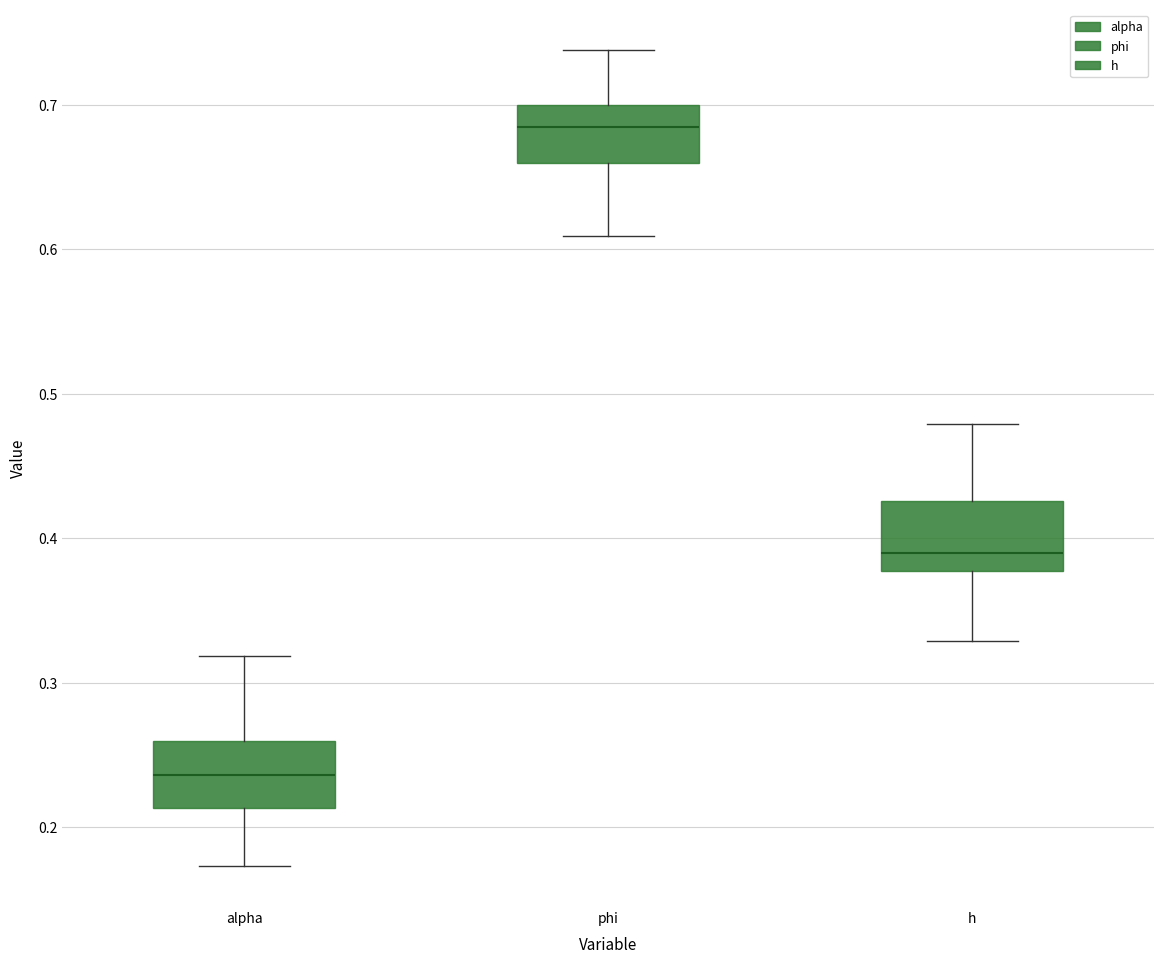

Where is the upper edge of the box for phi on the y-axis? The values are not printed on the chart, so give them approximately, as read against the axis.

0.70